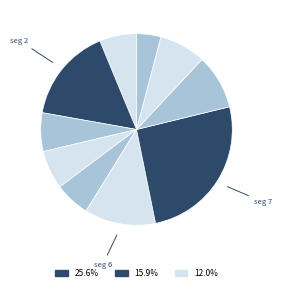

How many slices are in this pie chart?

10